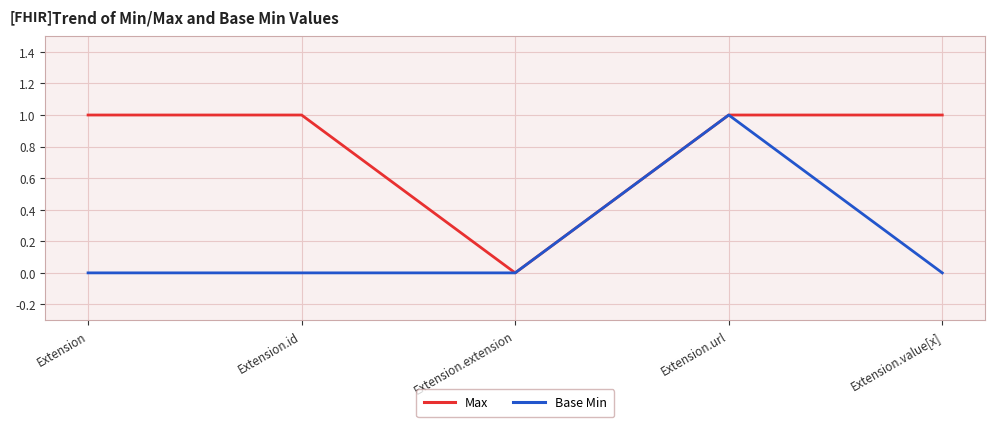

Read the Max value at Extension.id.

1